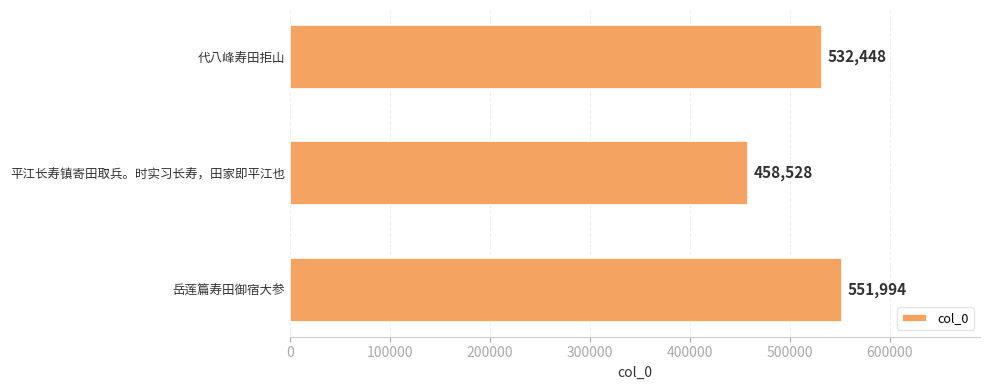

What is the greatest value displayed?

551994